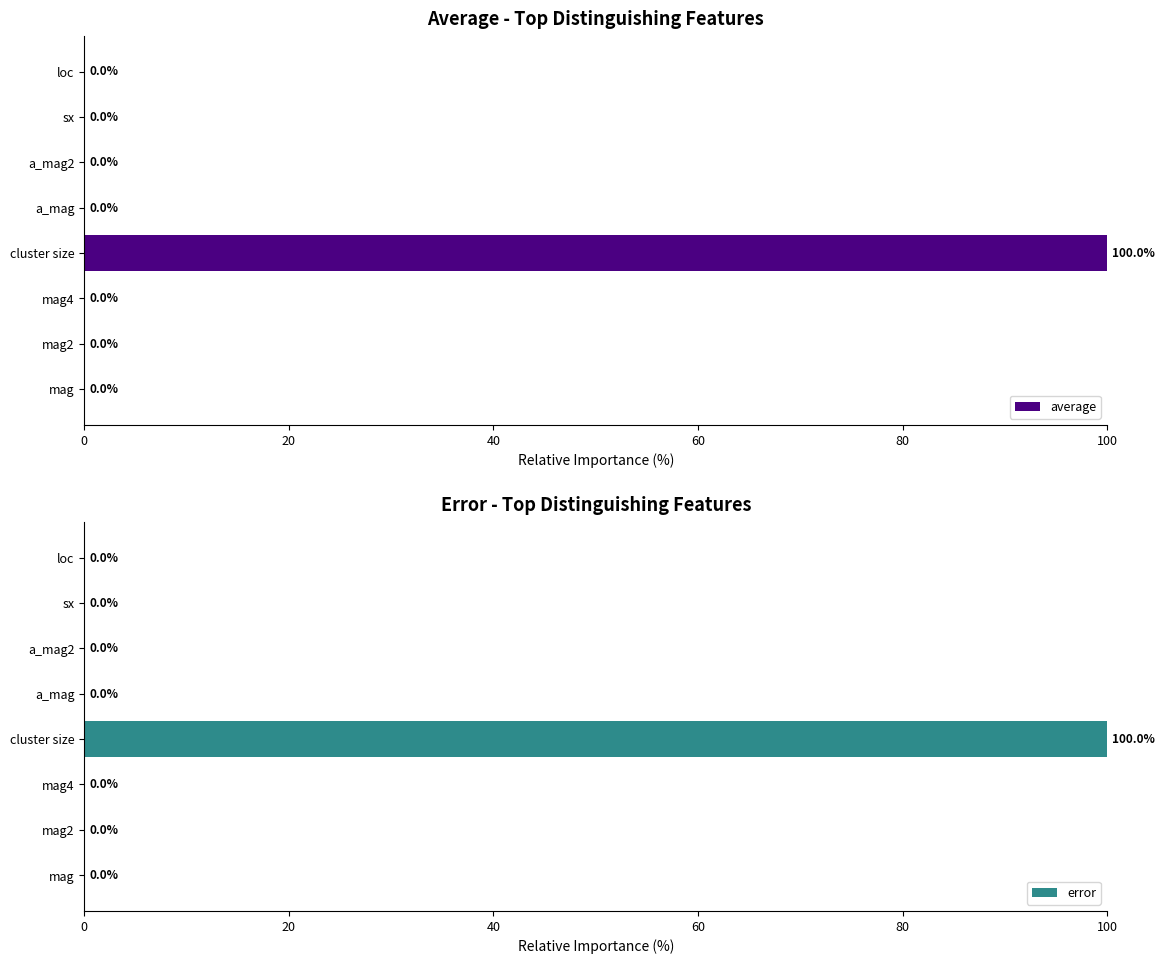

What is the highest value of the error series?

100.0